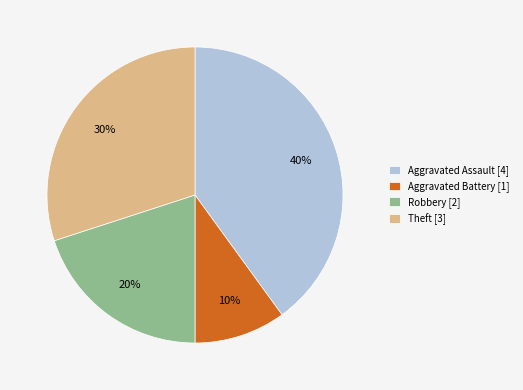

How many segments does this pie chart have?

4